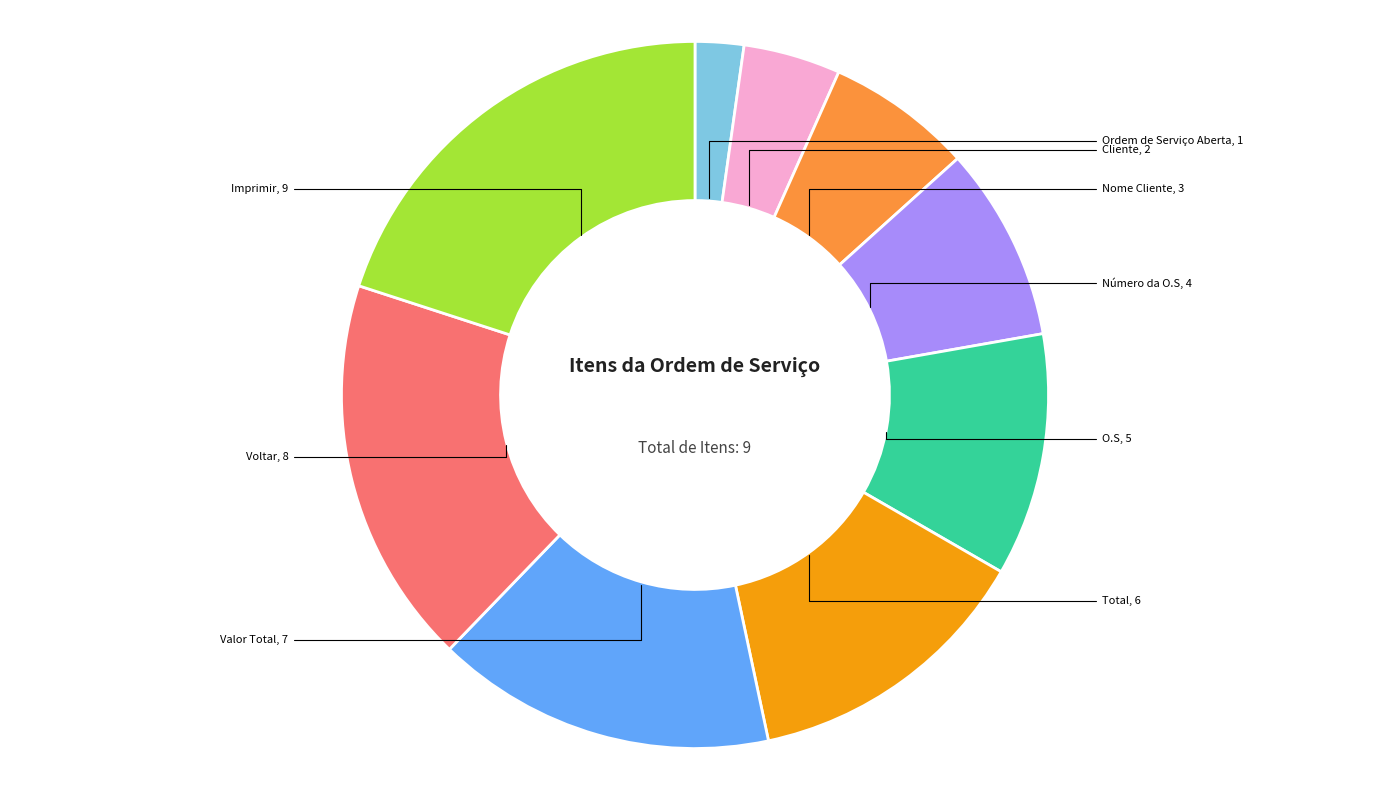

How many slices are in this pie chart?

9